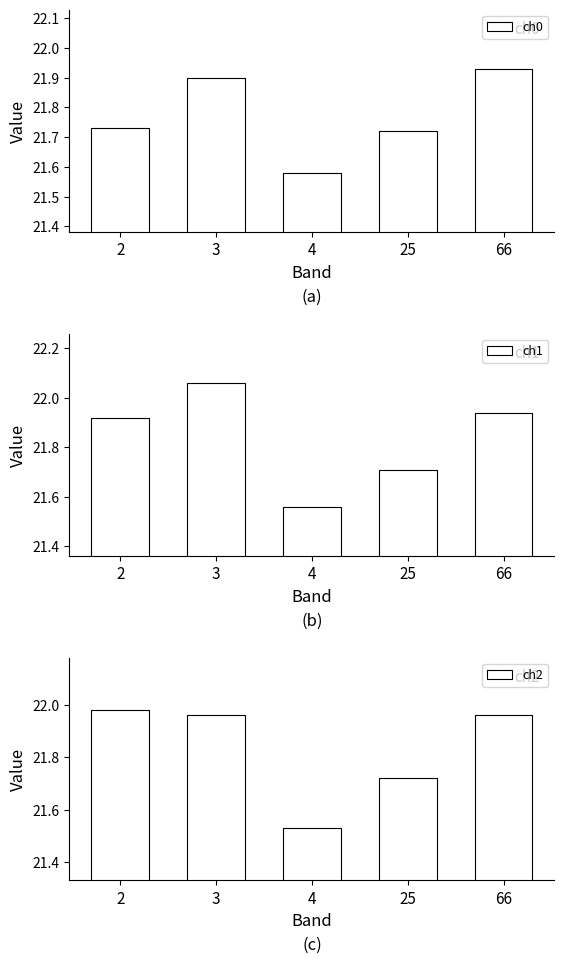

List the series in order of their peak value, lowest first.

ch0, ch2, ch1